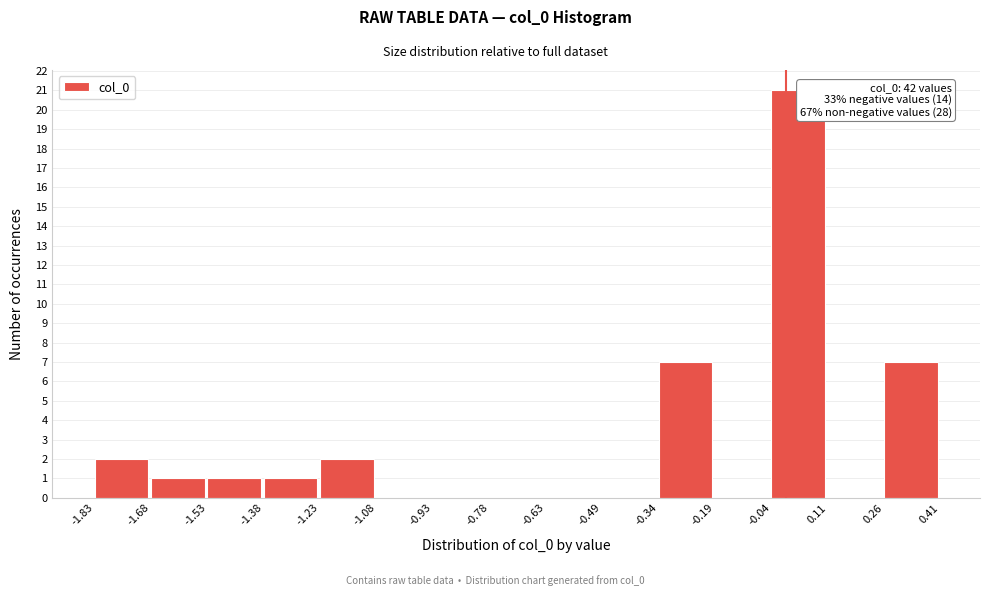

Which range on the x-axis has the tallest bar?

-0.04 to 0.11